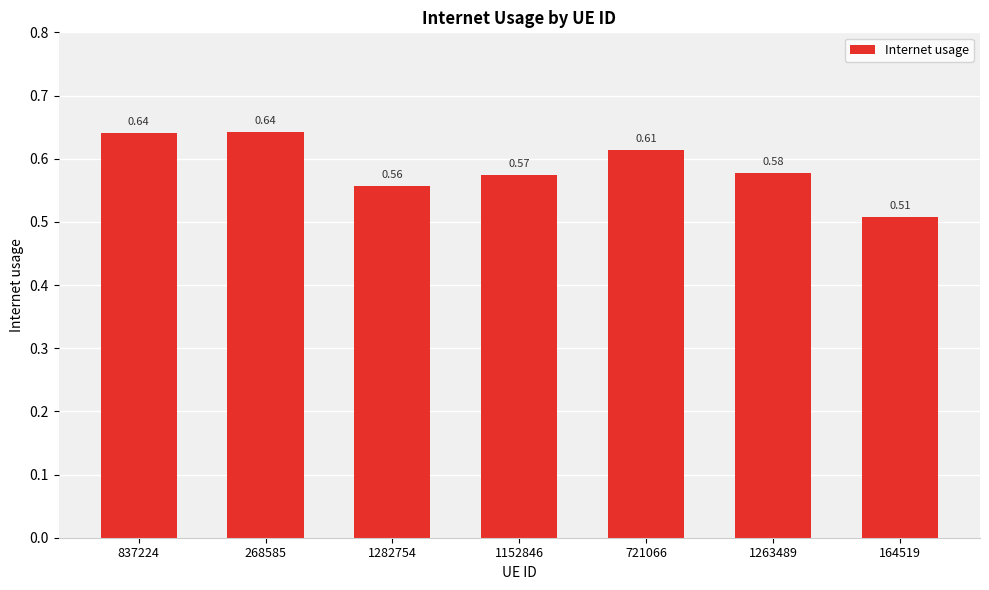

What is the sum of the values at 268585 and 164519?

1.1